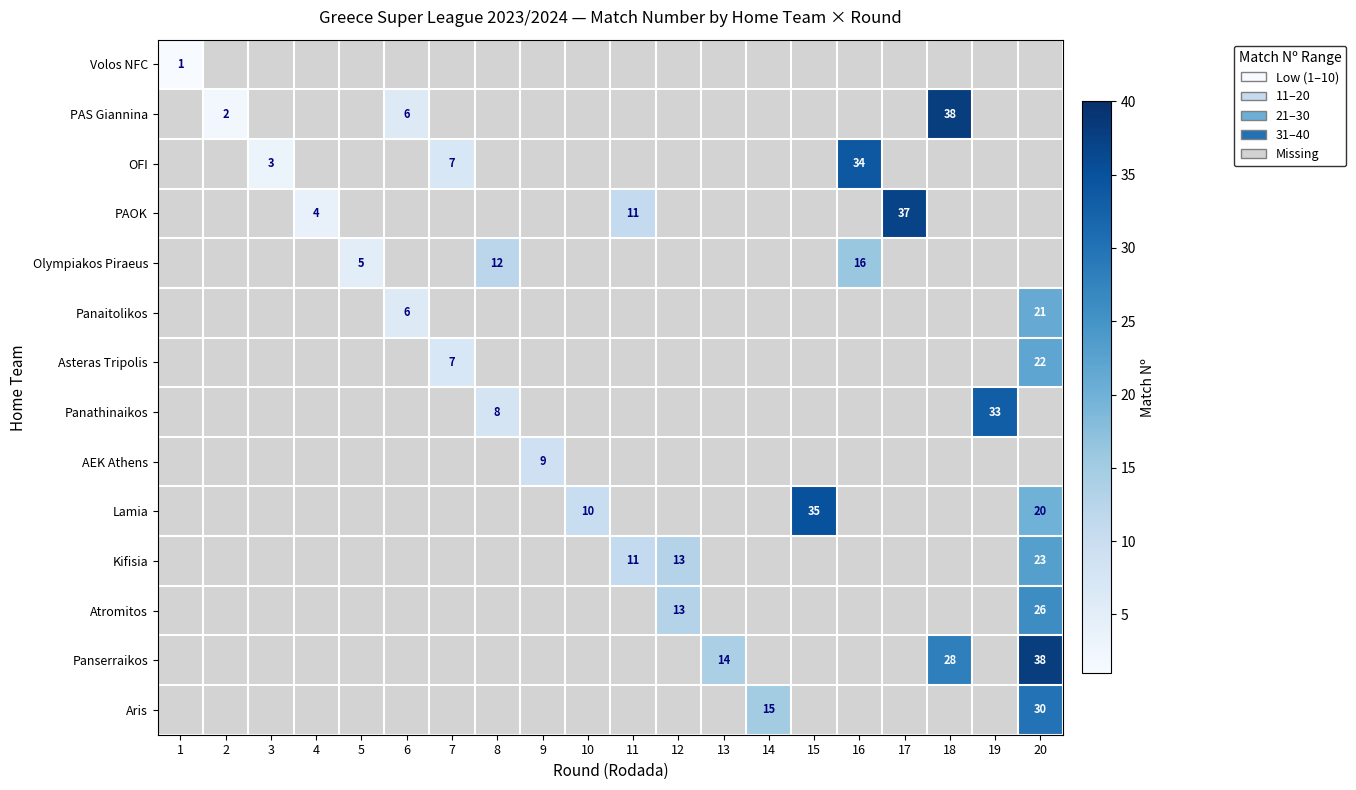

True or false: OFI has a value of 7 at 7.

True